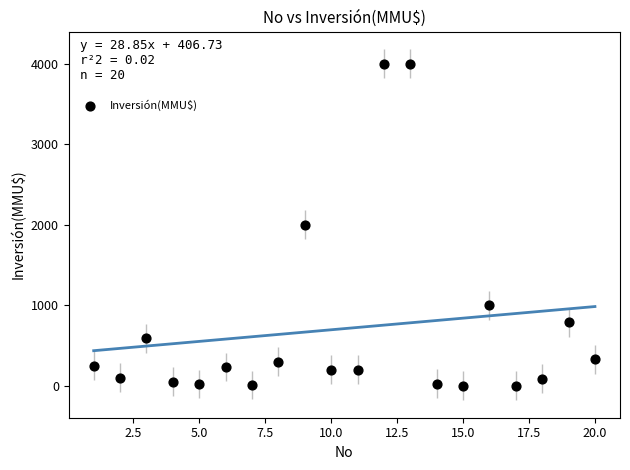

What is the range of X values (max minus min)?

19